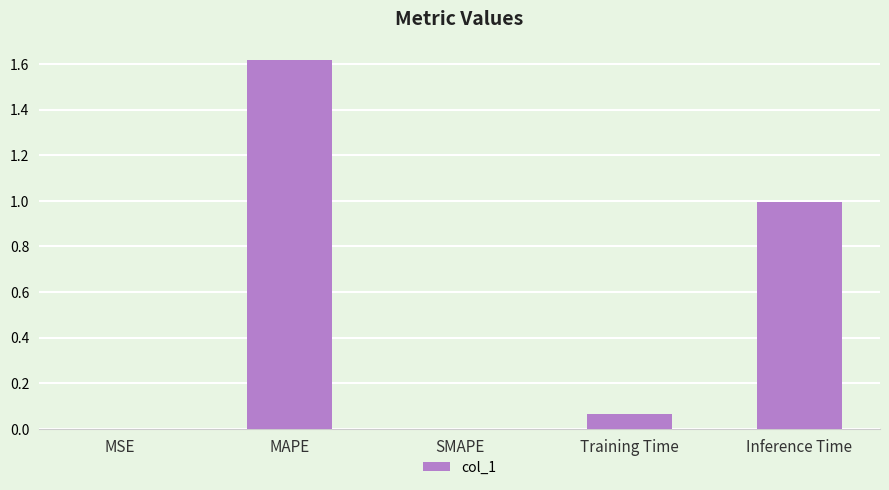

Which has a higher value, Training Time or Inference Time?

Inference Time